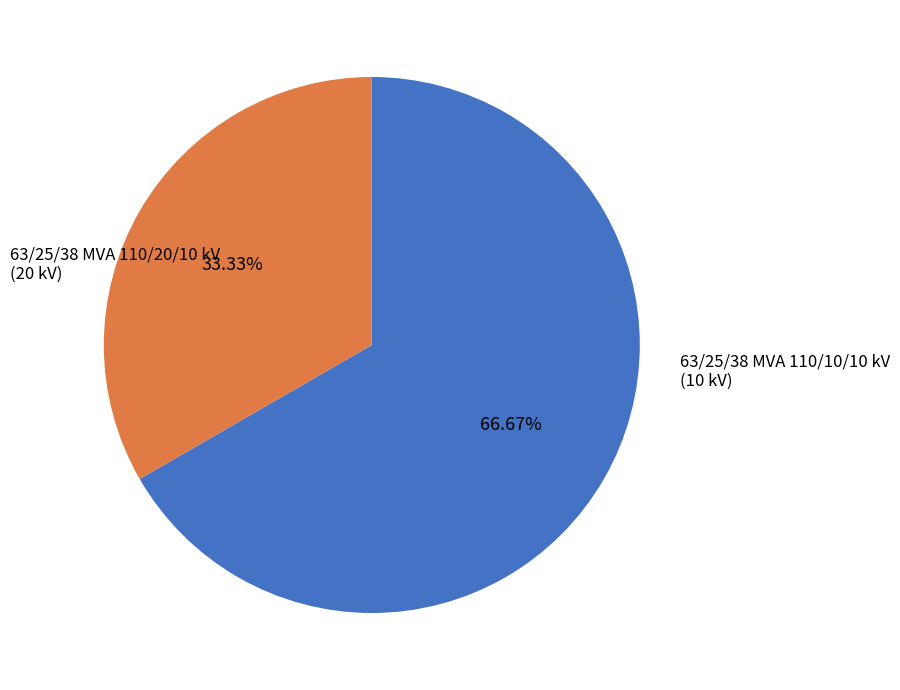

Which has a higher value, 63/25/38 MVA 110/10/10 kV or 63/25/38 MVA 110/20/10 kV?

63/25/38 MVA 110/20/10 kV